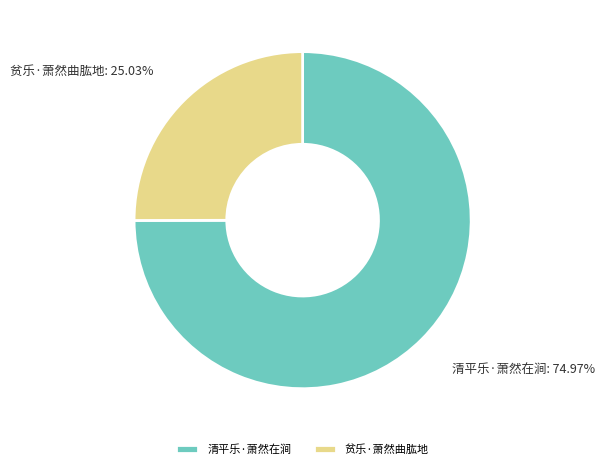

To the nearest percent, what is the average slice percentage?

50%